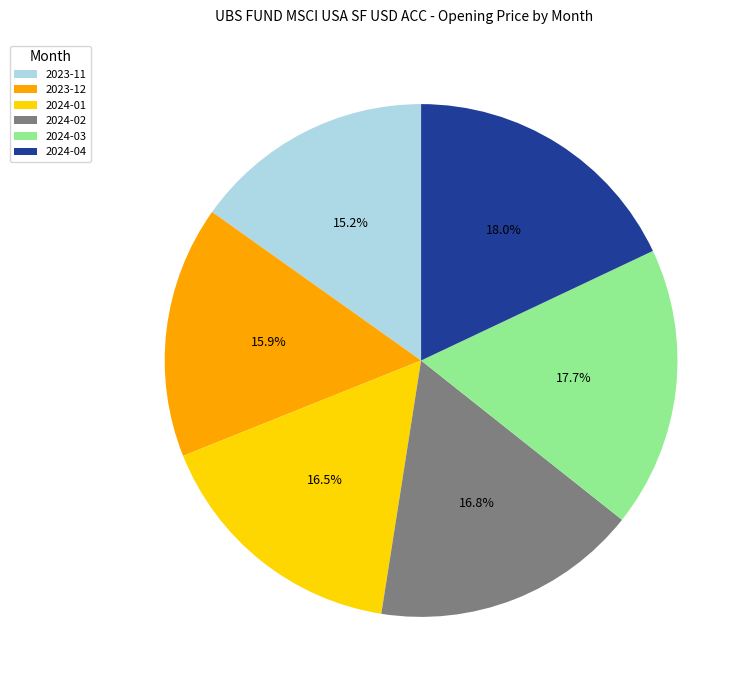

To the nearest percent, what is the difference between the largest and smallest slice percentages?

3%